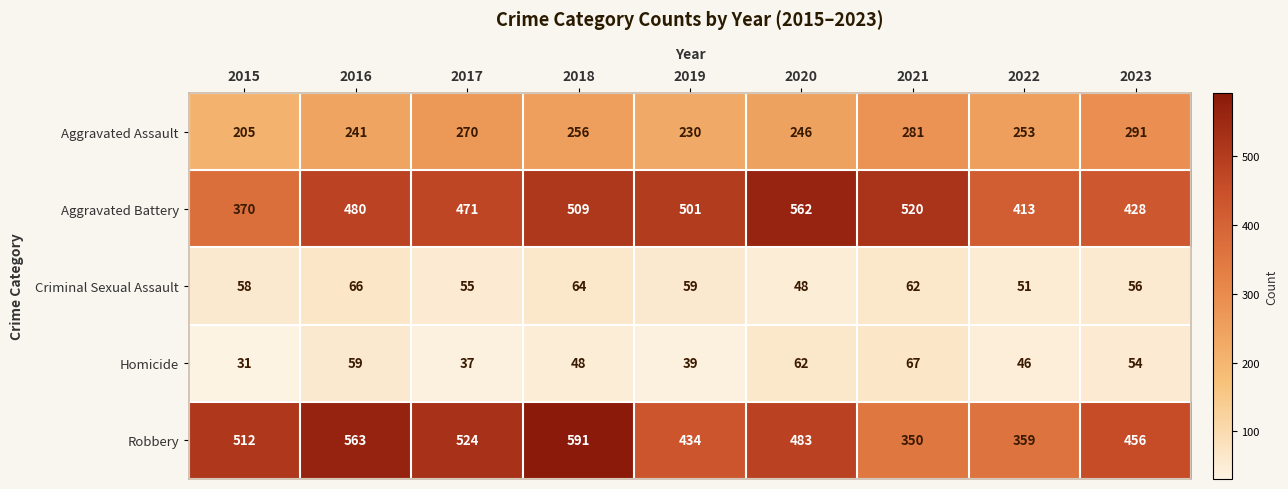

What is the average value of the Aggravated Assault series?

253